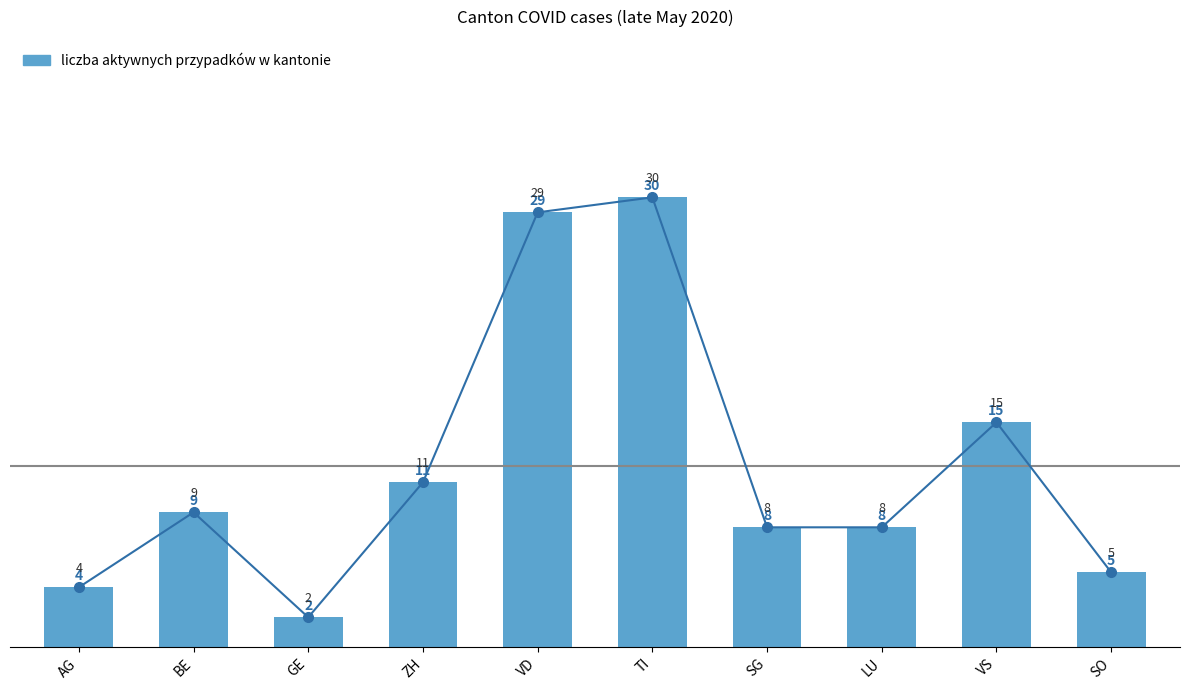

What value does the liczba aktywnych przypadków w kantonie series have at VS, to the nearest 5?

15